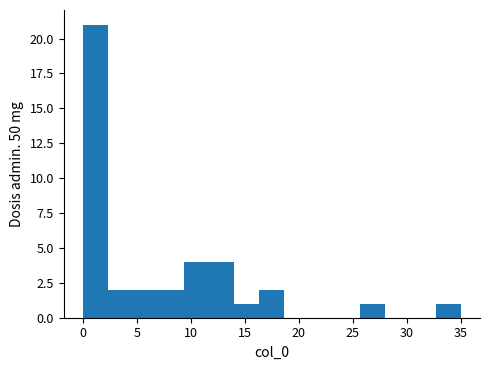

Over which range of the x-axis is the bar tallest?

0.0 to 2.5